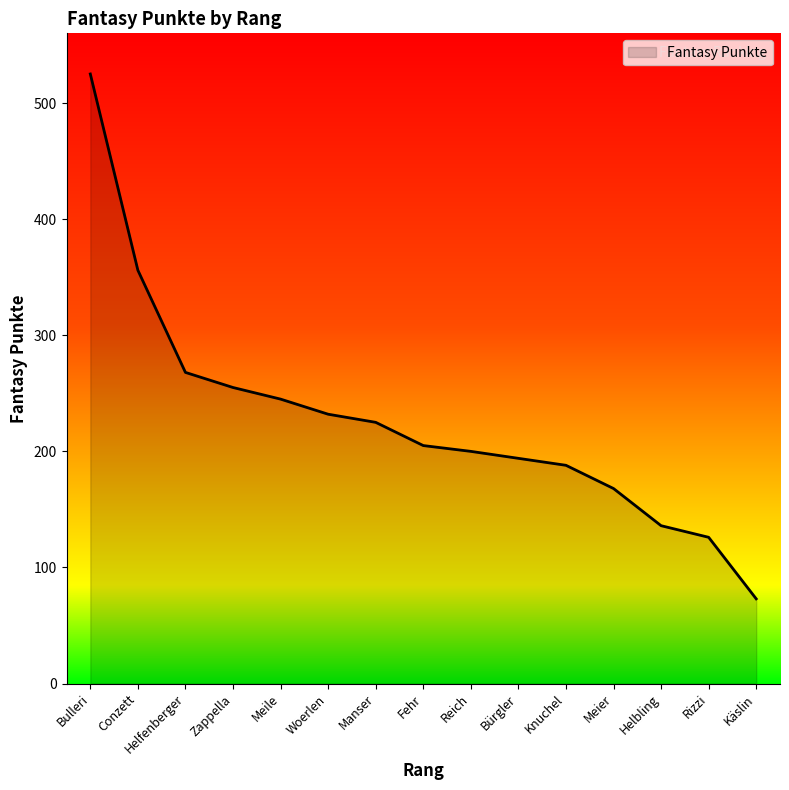

Does the chart display data point markers on the line(s)?

No